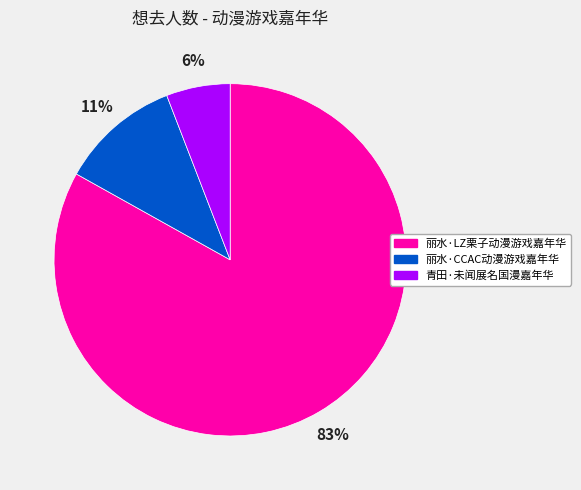

To the nearest percent, what is the average slice percentage?

33%